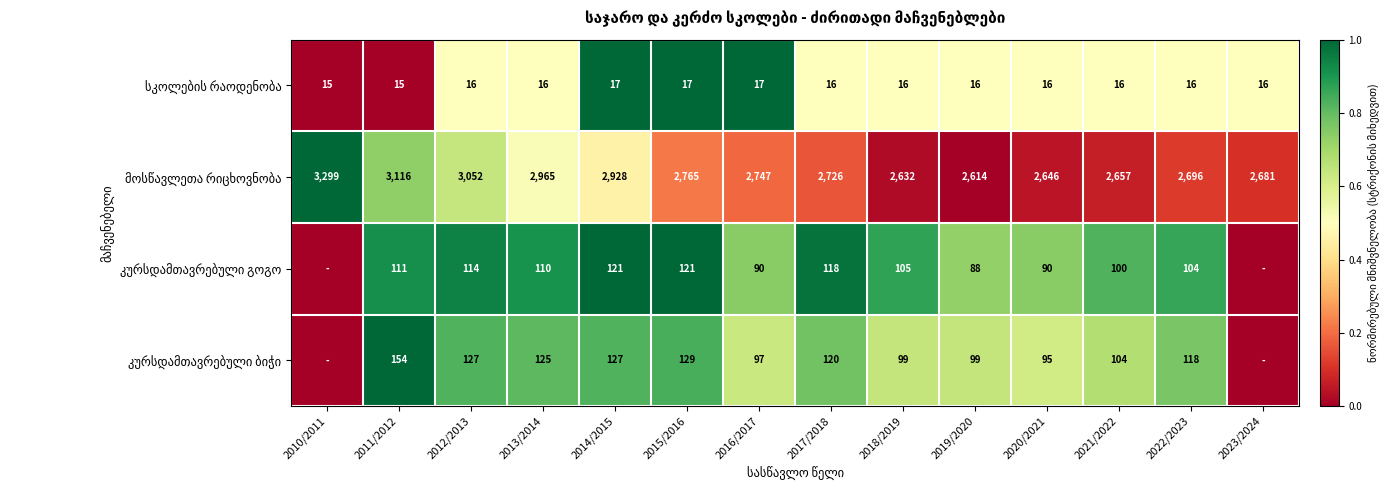

What is the spread (max minus min) of values at 2017/2018?

2710